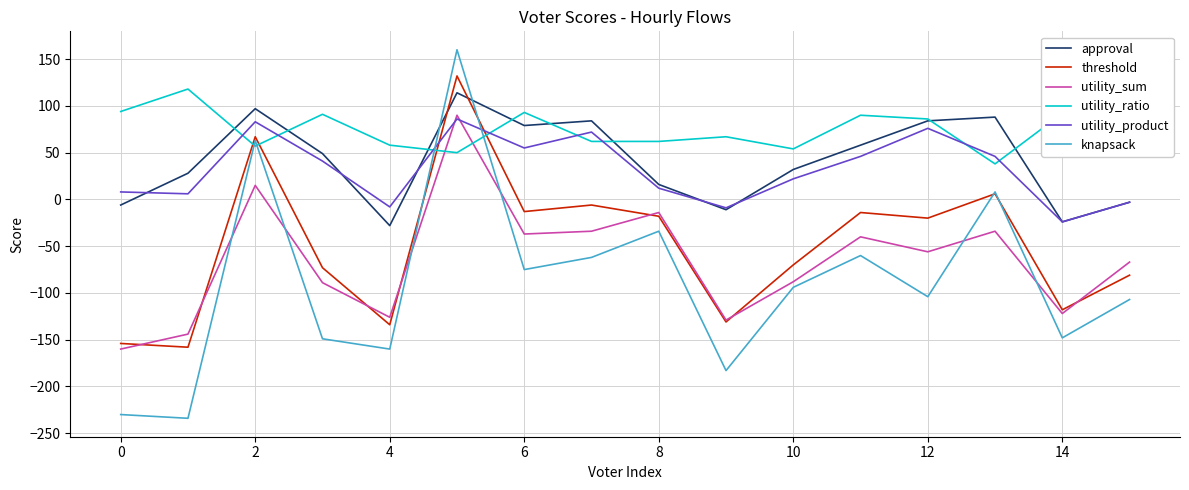

True or false: knapsack and utility_product cross at least once.

True